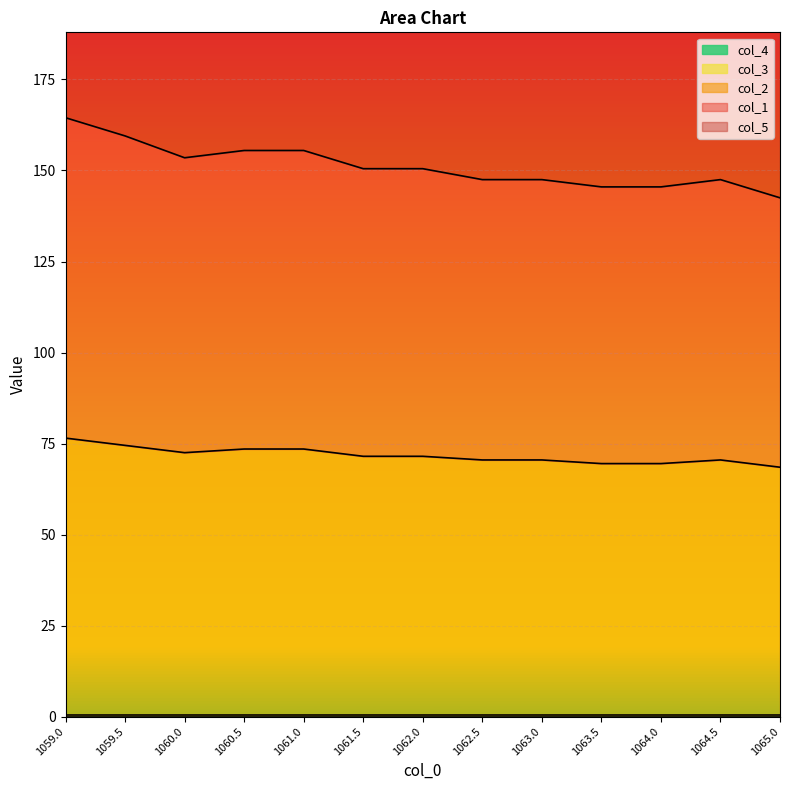

Reading left to right, what are all the values shown in this chart?

col_1: 88.0	85.0	81.0	82.0	82.0	79.0	79.0	77.0	77.0	76.0	76.0	77.0	74.0
col_2: 76.0	74.0	72.0	73.0	73.0	71.0	71.0	70.0	70.0	69.0	69.0	70.0	68.0
col_5: 177.0	177.0	178.0	178.0	178.0	178.0	178.0	178.0	178.0	178.0	179.0	179.0	179.0
col_3: 0.5	0.5	0.5	0.5	0.5	0.5	0.5	0.5	0.5	0.5	0.5	0.5	0.5
col_4: 0.0	0.0	0.0	0.0	0.0	0.0	0.0	0.0	0.0	0.0	0.0	0.0	0.0